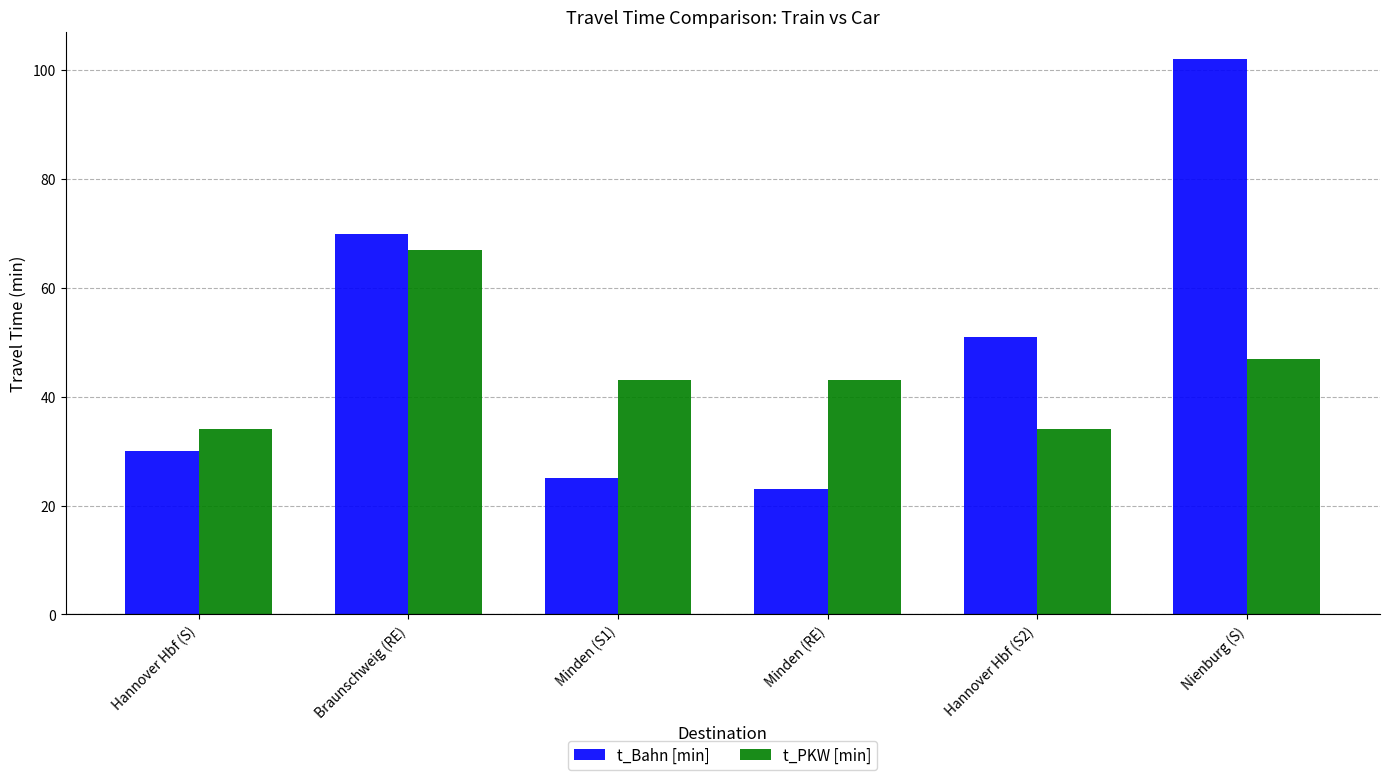

What is the difference between the highest and lowest values at Braunschweig (RE)?

3